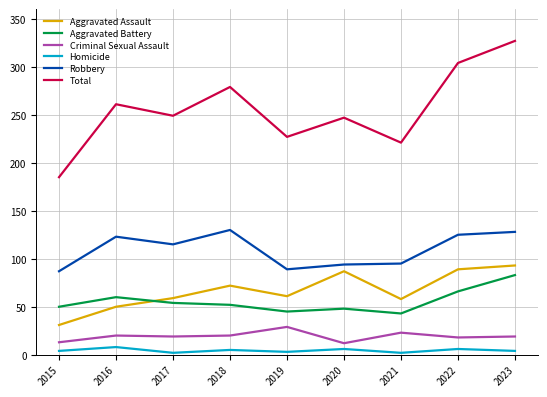

True or false: Aggravated Battery and Homicide cross at least once.

False